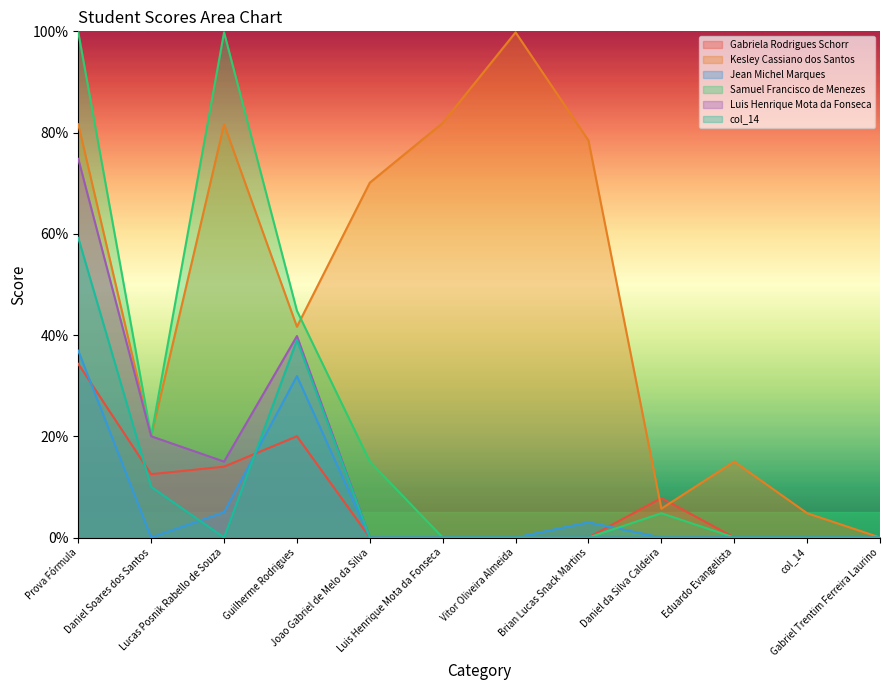

Is the value of Jean Michel Marques at Eduardo Evangelista greater than the value of Gabriela Rodrigues Schorr at Daniel Soares dos Santos?

No